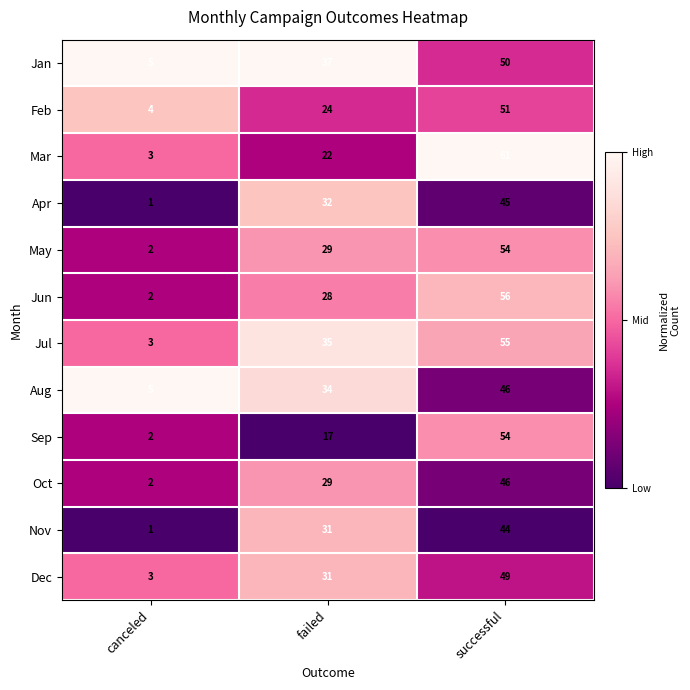

What is the sum of the May values at failed and canceled?

31